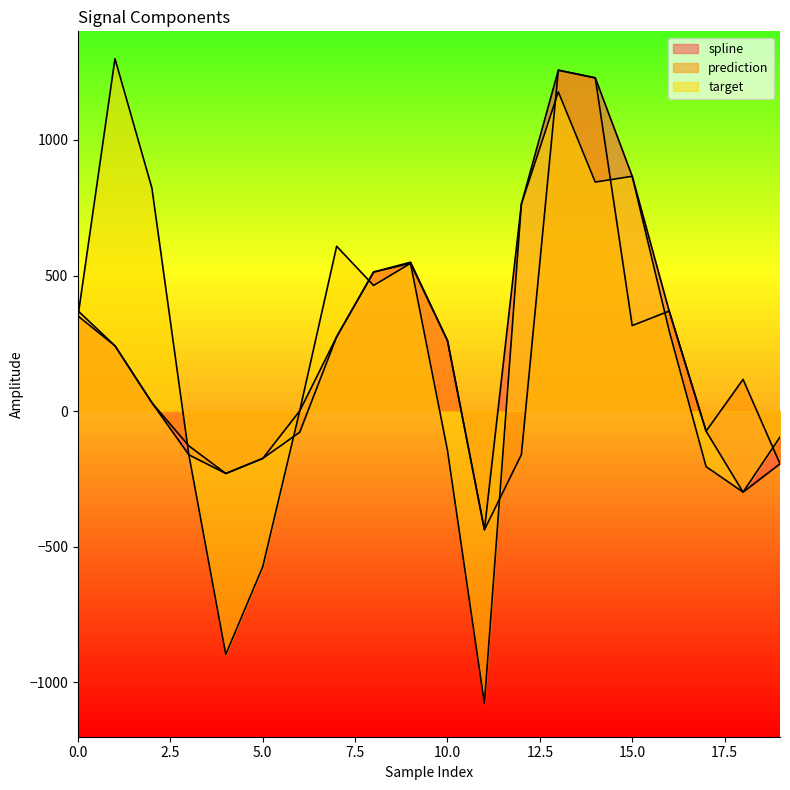

Which series has the largest range (max minus min)?

target